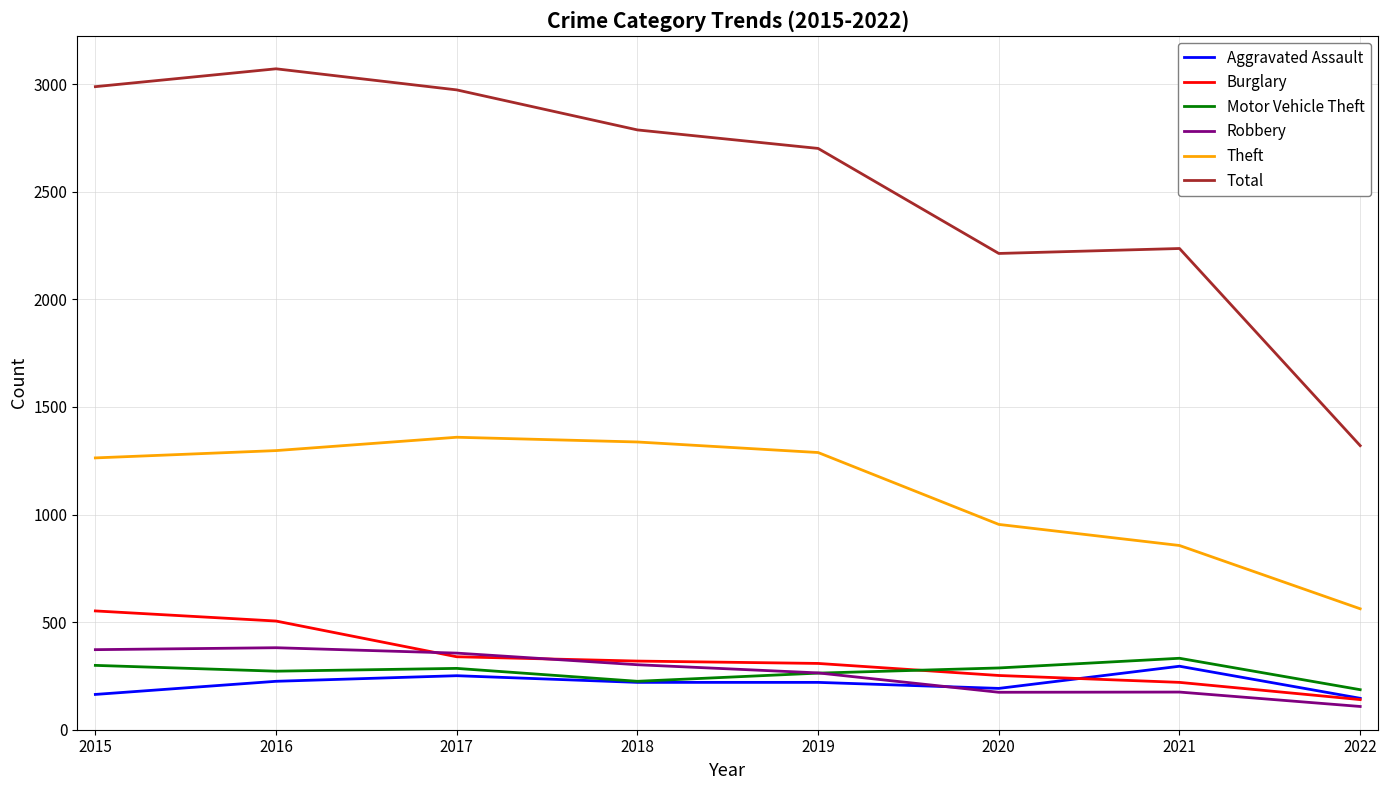

True or false: Theft and Burglary cross at least once.

False